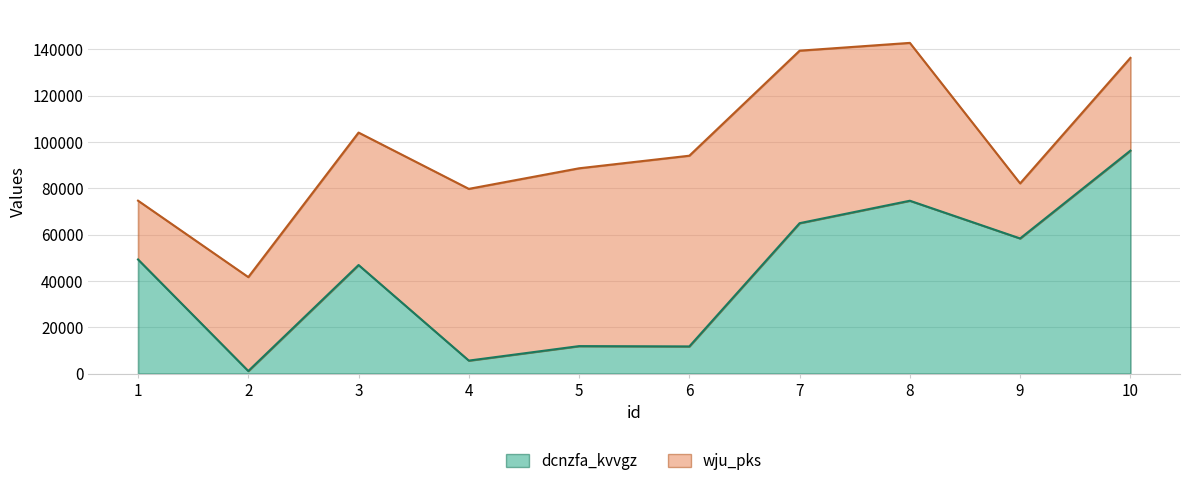

The value at 10 is 96217. True or false?

True